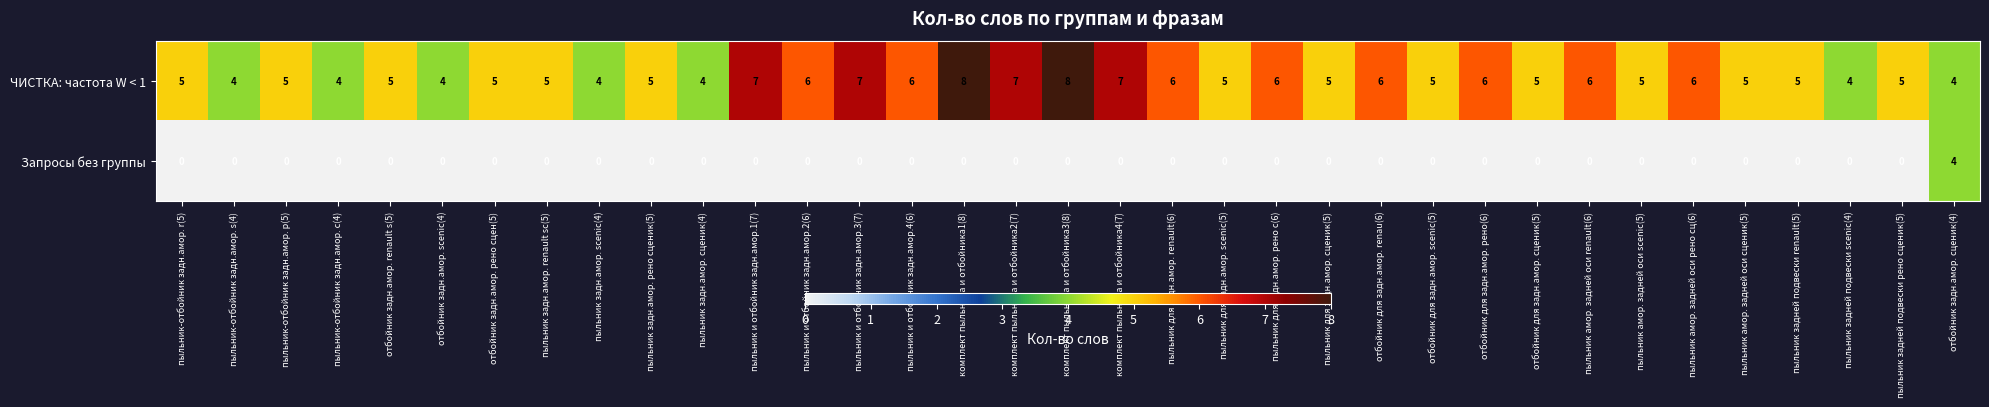

Rank the series by their average value, from lowest to highest.

Запросы без группы, ЧИСТКА: частота W < 1